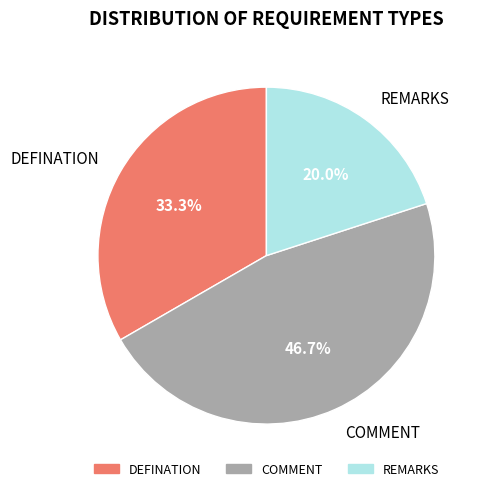

What percentage is the REMARKS slice, to the nearest percent?

20%